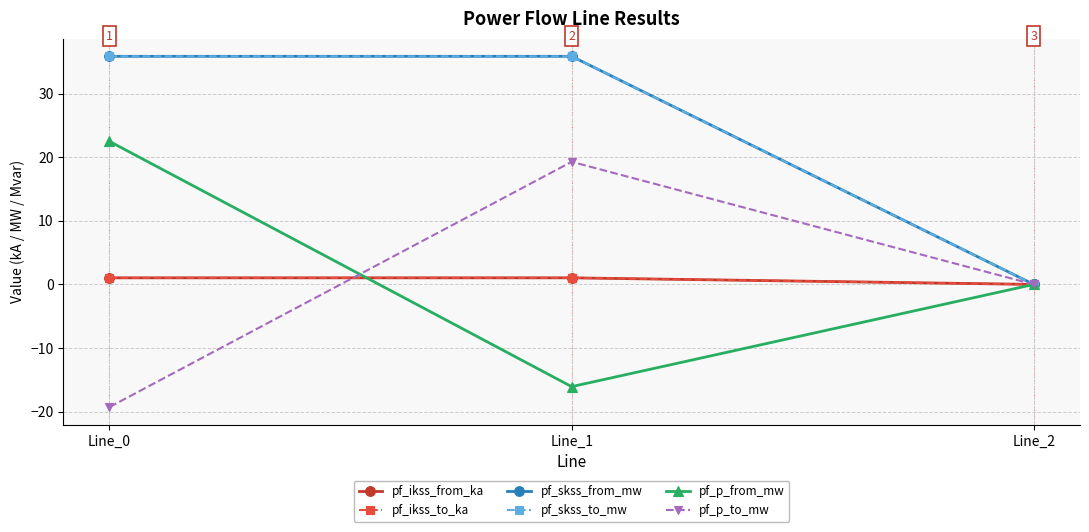

Does the chart have visible grid lines?

Yes